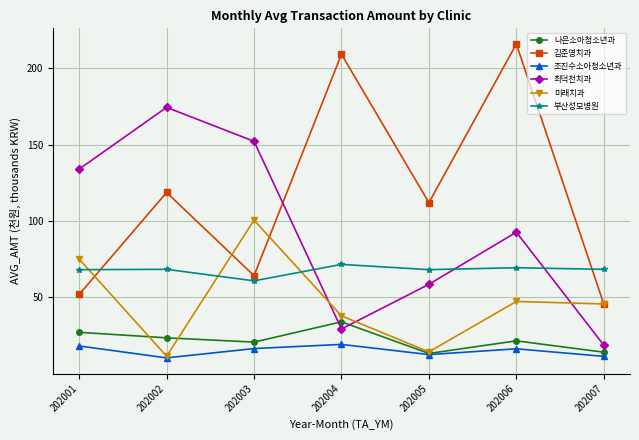

At which category is the sum across all series the highest?

202006